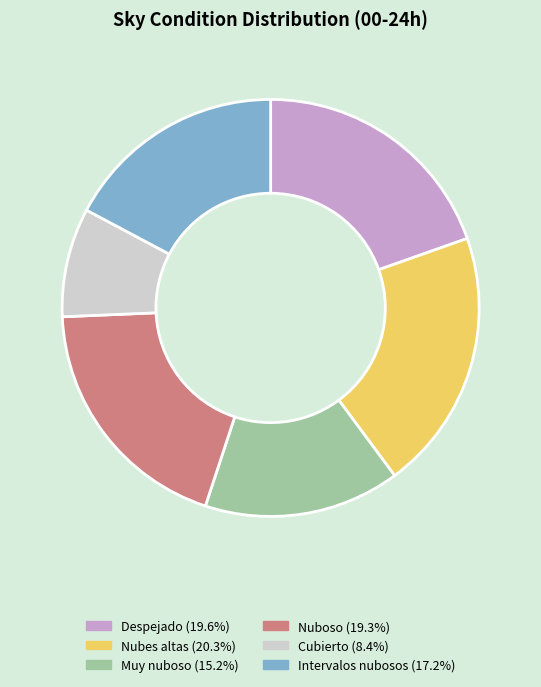

Count the number of slices in the pie.

6